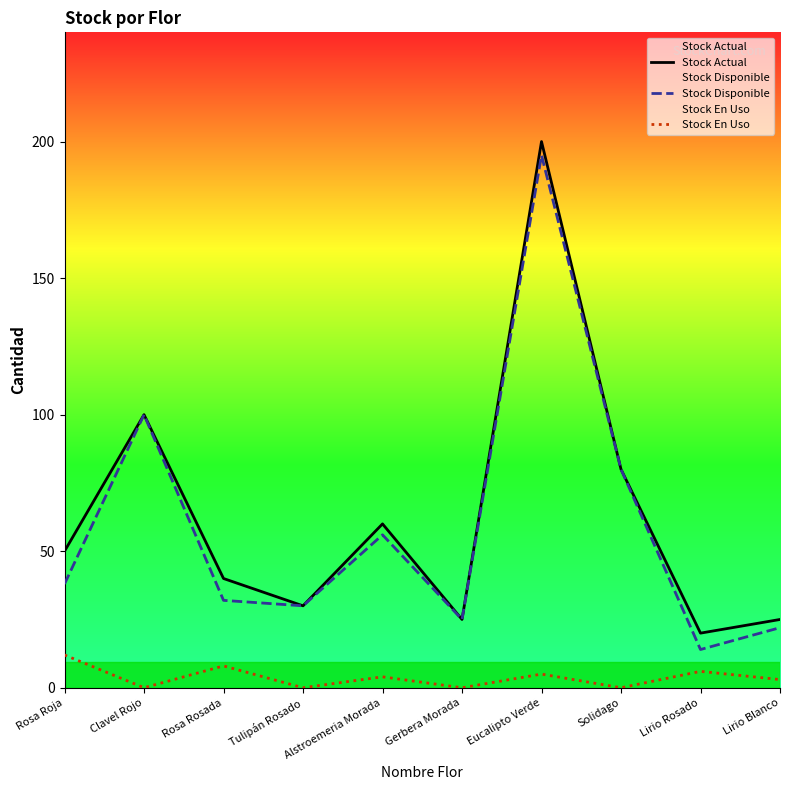

Which series changed the most between Gerbera Morada and Solidago?

Stock Actual